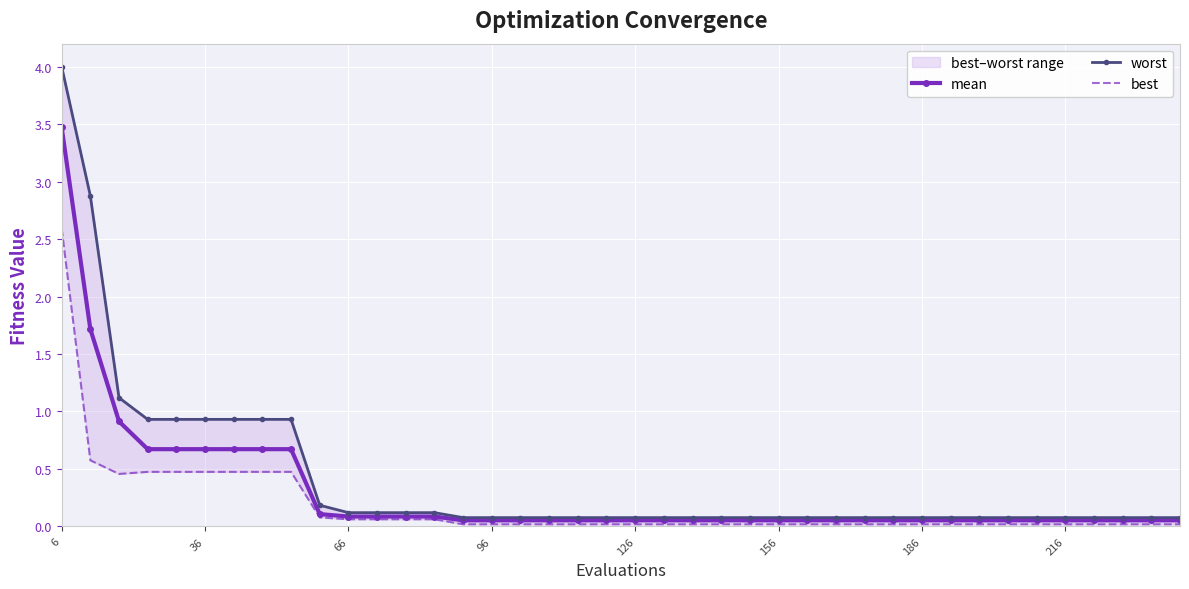

True or false: best and worst cross at least once.

False